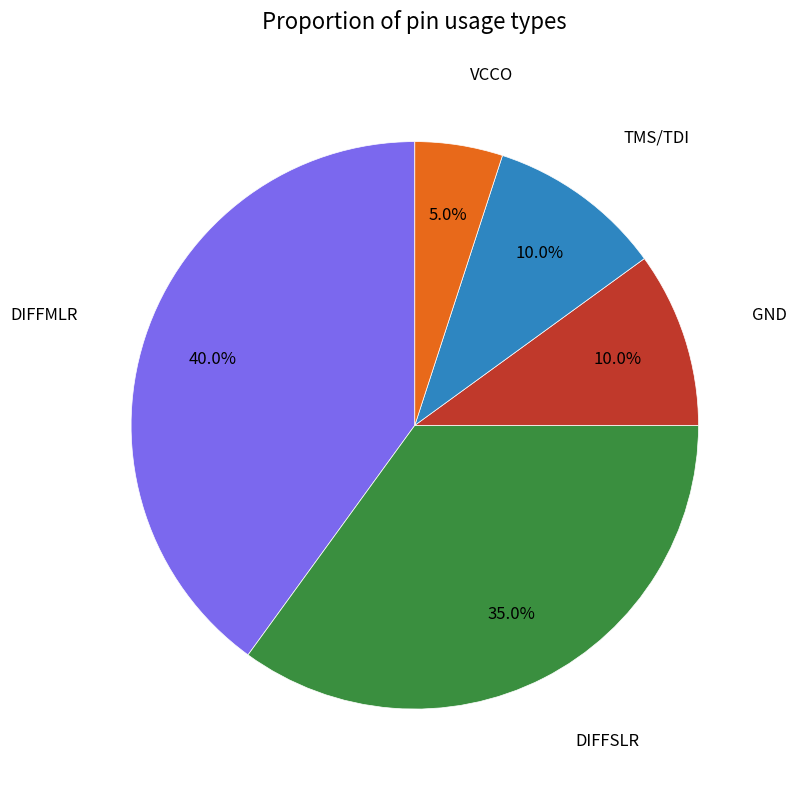

Which slice is the smallest?

VCCO